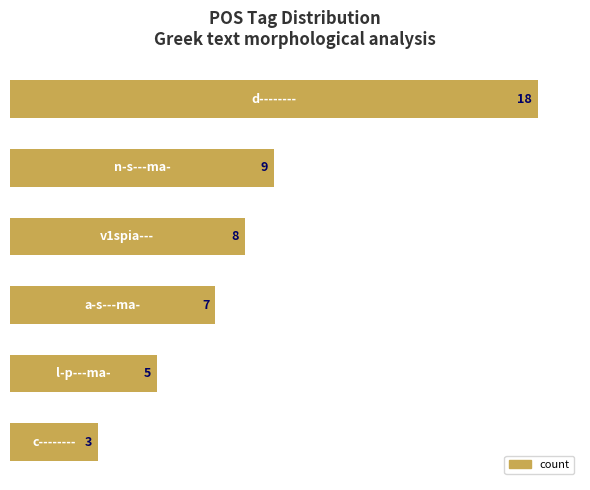

What is the value of the 4th bar from the top?

7